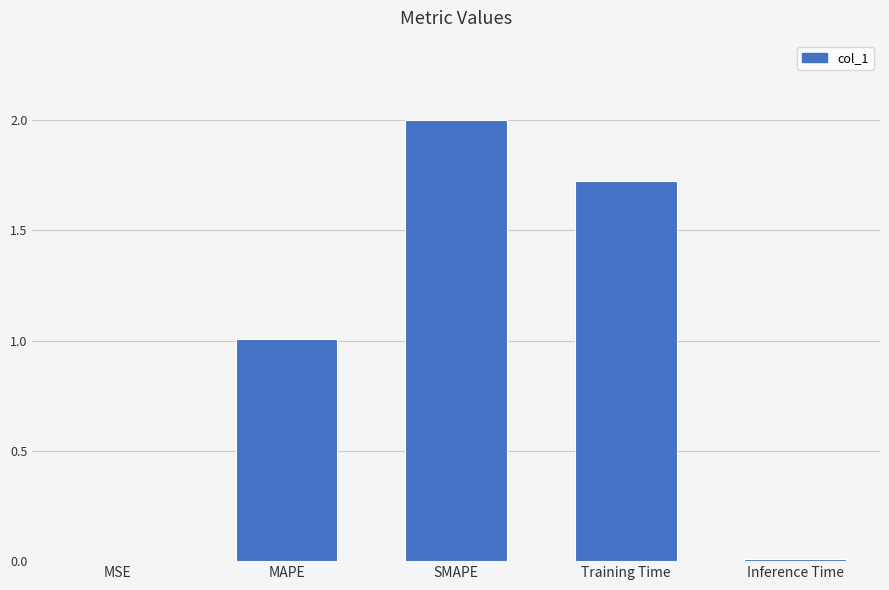

The value at MAPE is 1.6. True or false?

False